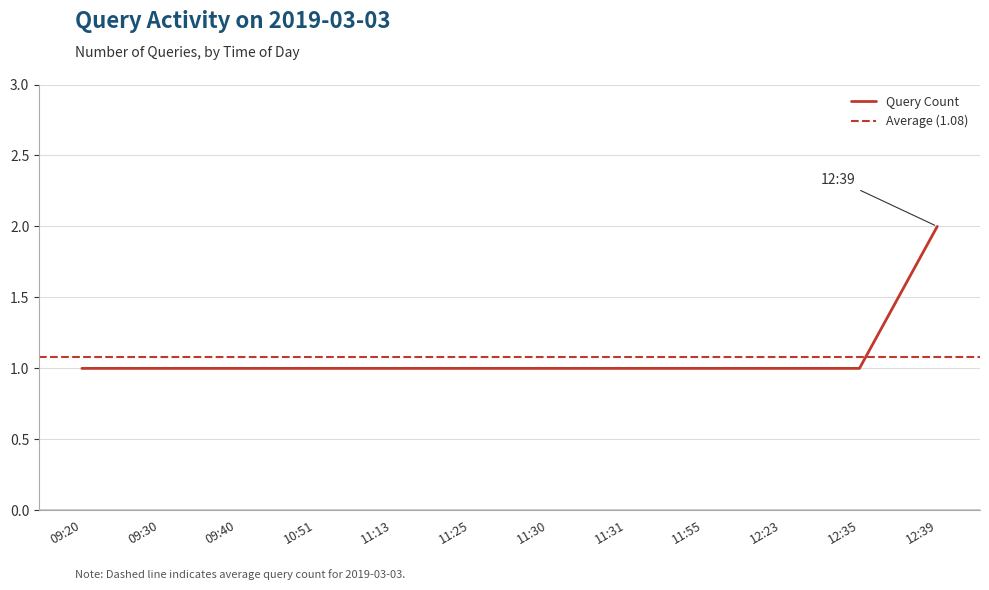

Which has a higher value, 09:40 or 12:35?

09:40